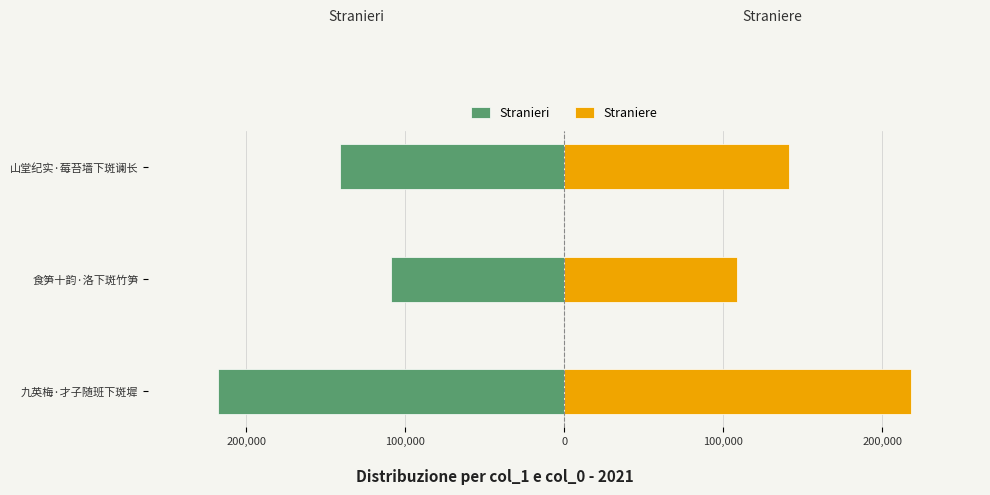

How many bars are there in each group?

2